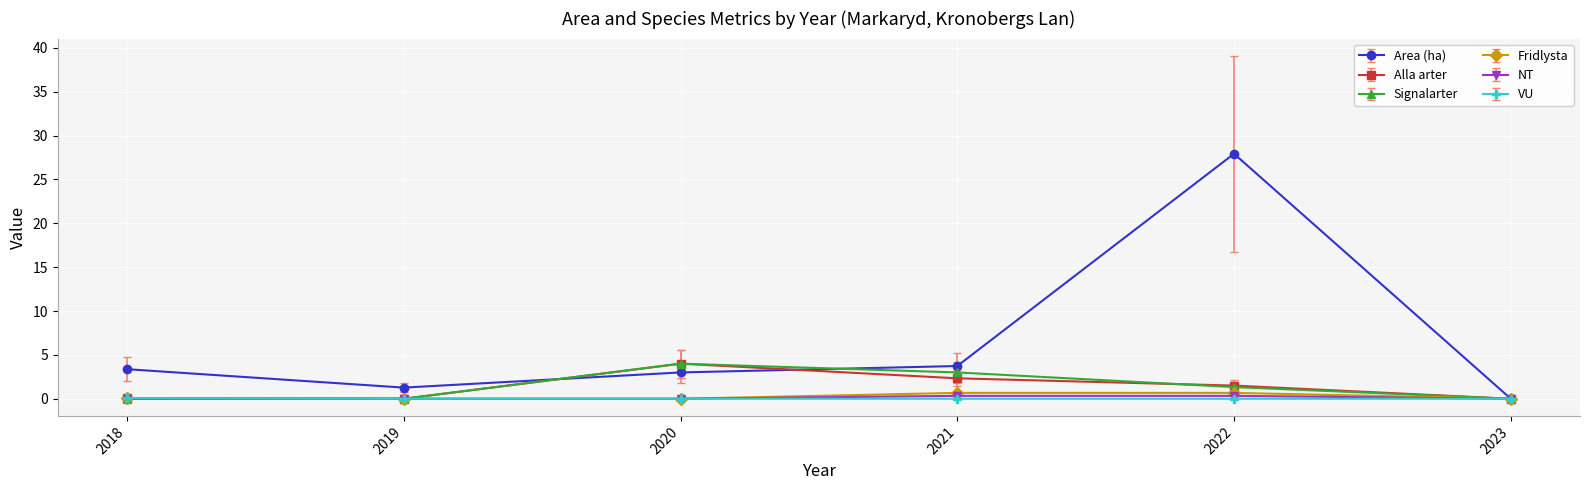

How many lines are shown in the chart?

6